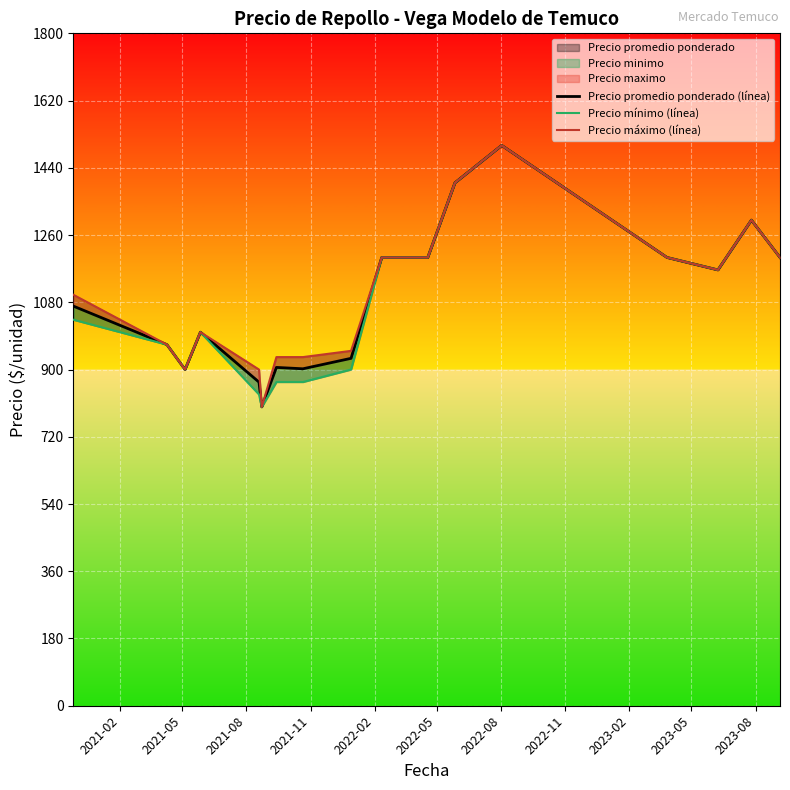

What is the label of the 4th point from the left?

2021-11